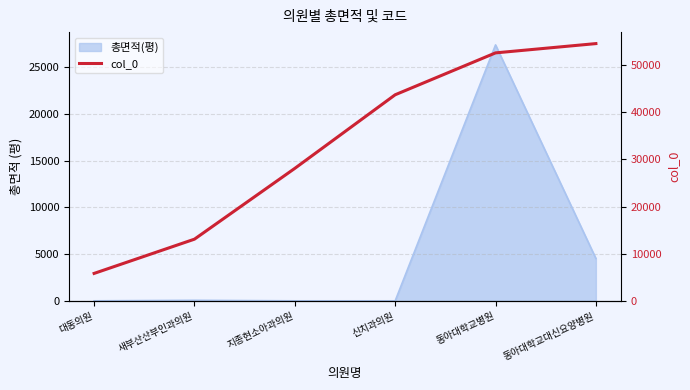

Reading left to right, list all the values displayed in this chart.

대동의원=5815	새부산산부인과의원=13078	지종현소아과의원=28097	신치과의원=43708	동아대학교병원=52592	동아대학교대신요양병원=54561